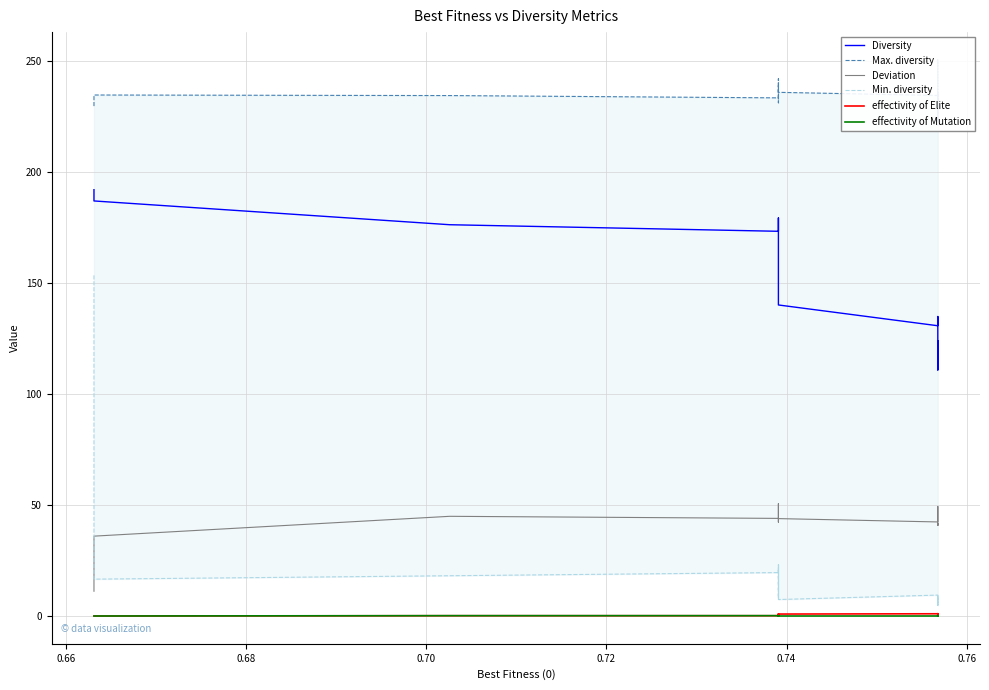

True or false: Max. diversity has more than 2 points higher than both neighbors.

True